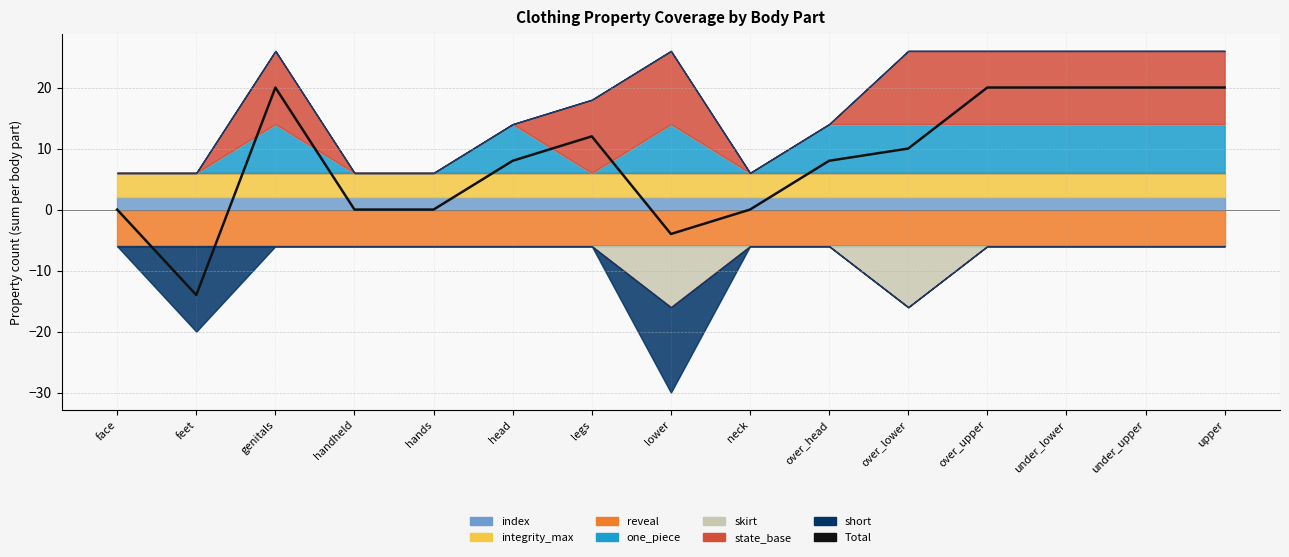

True or false: the data shows 5 at over_head.

False